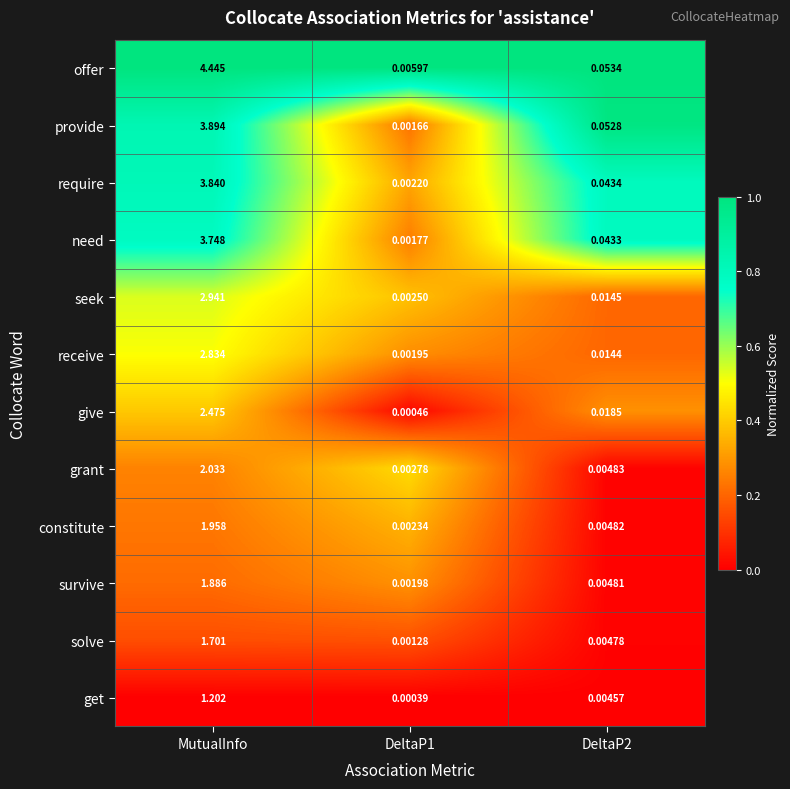

At DeltaP1, list the series in order from smallest to largest.

get, give, solve, provide, need, receive, survive, require, constitute, seek, grant, offer